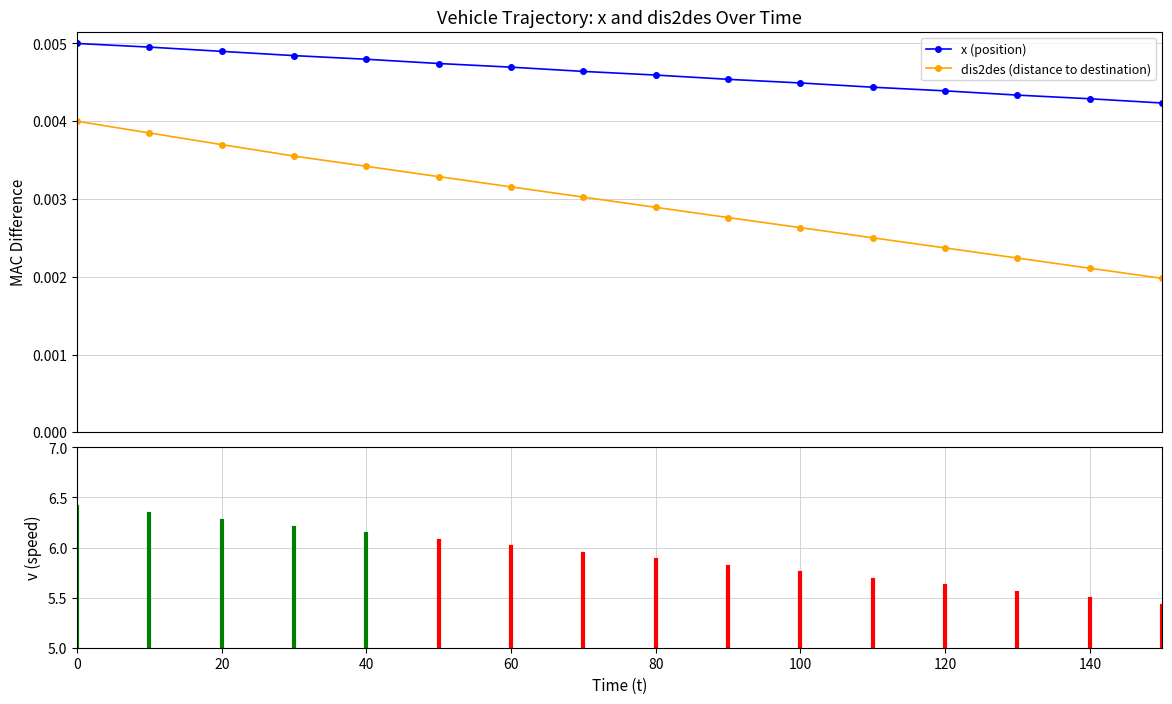

True or false: dis2des (distance to destination) has more than 0 interior local peaks.

False